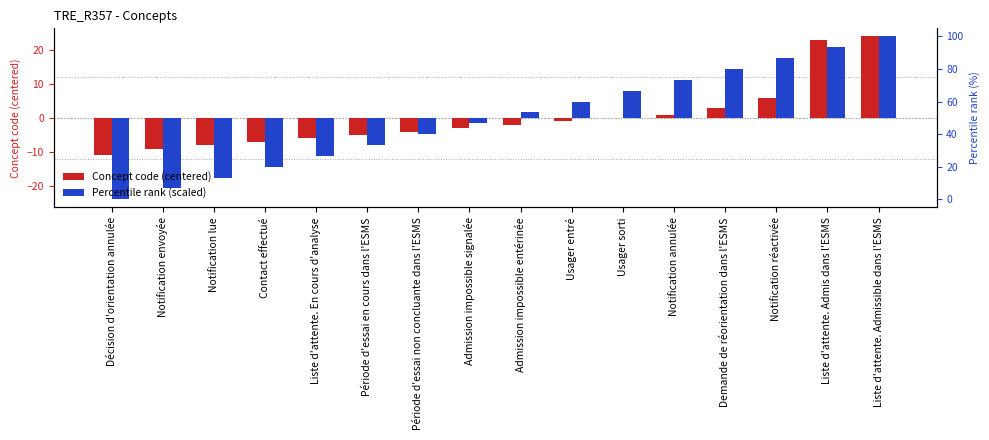

What is the highest value of the Percentile rank (scaled) series?

23.9